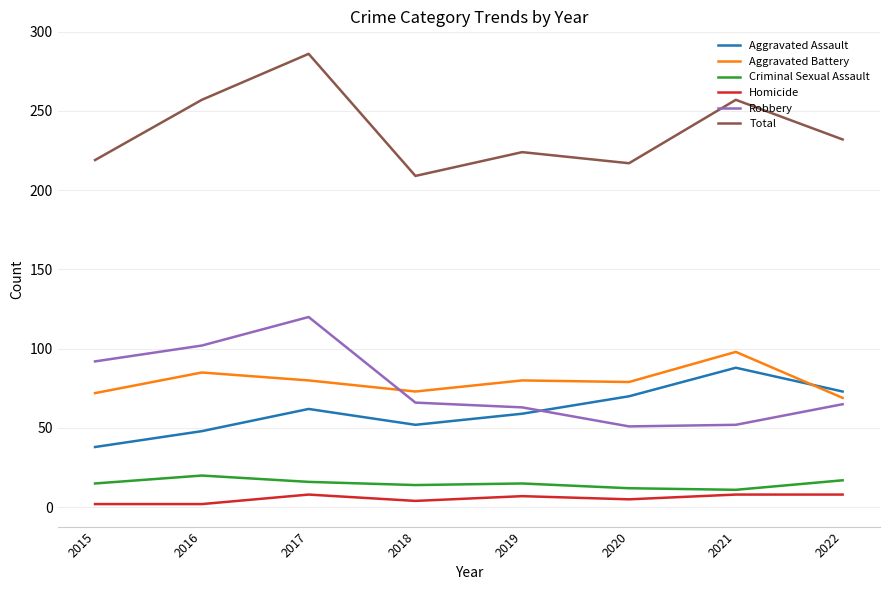

How many categories are shown in the chart?

8